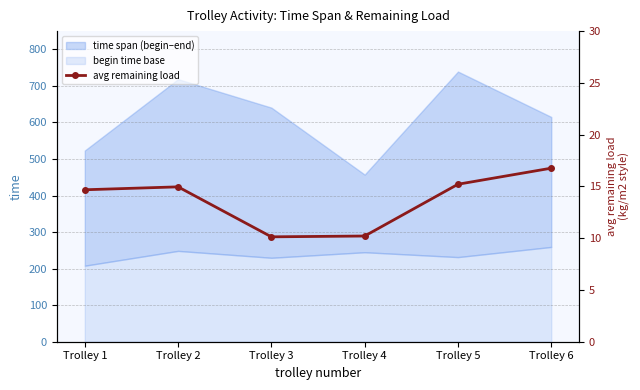

At which category does the data reach its first local peak?

Trolley 2